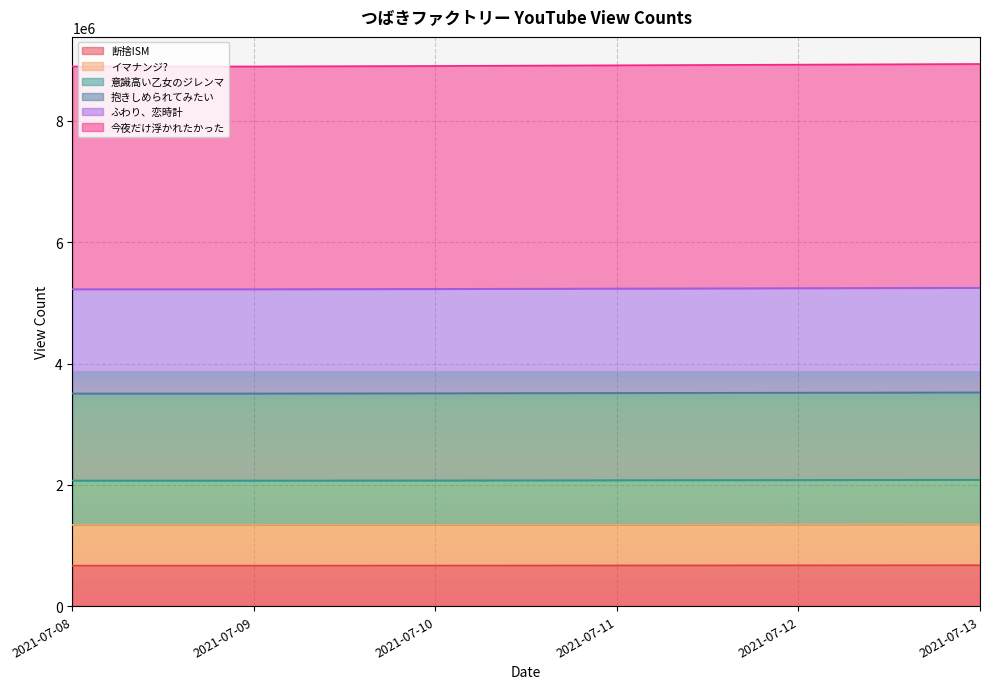

List the labels in order of 断捨ISM value, smallest first.

2021-07-08, 2021-07-09, 2021-07-10, 2021-07-11, 2021-07-12, 2021-07-13